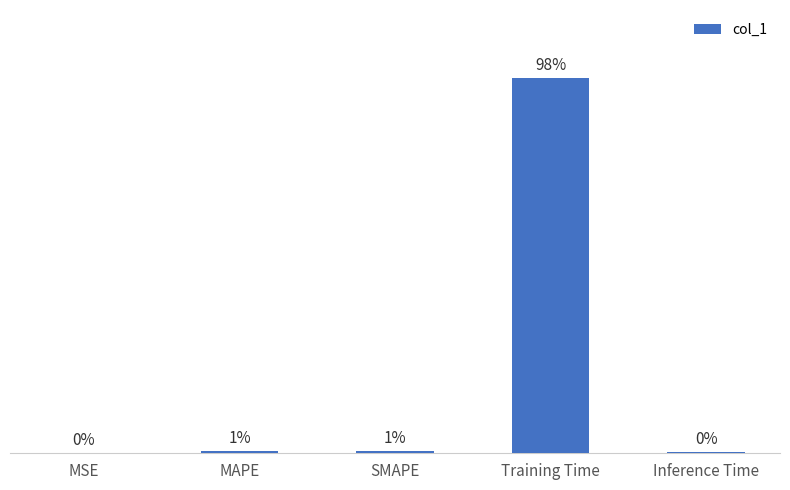

Are the bars horizontal?

No